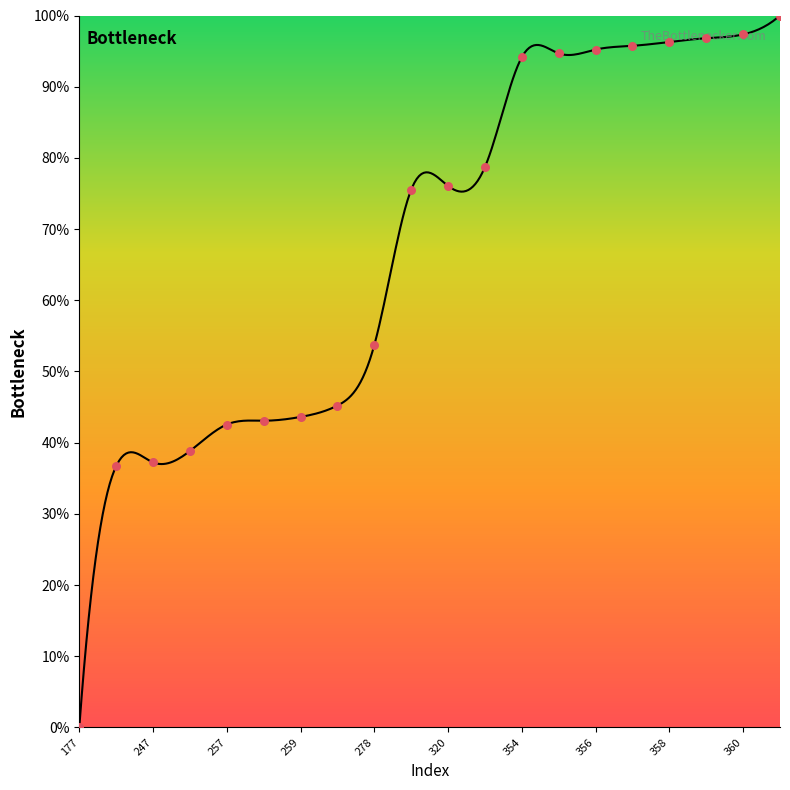

Which has a higher value, 325 or 262?

325